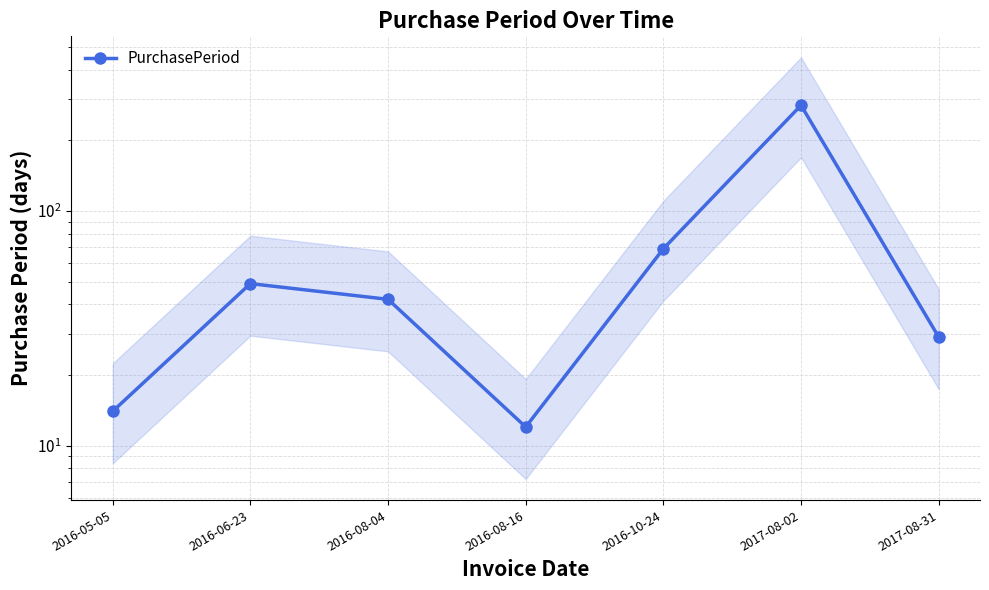

Reading right to left, extract all data points from this chart.

29	282	69	12	42	49	14